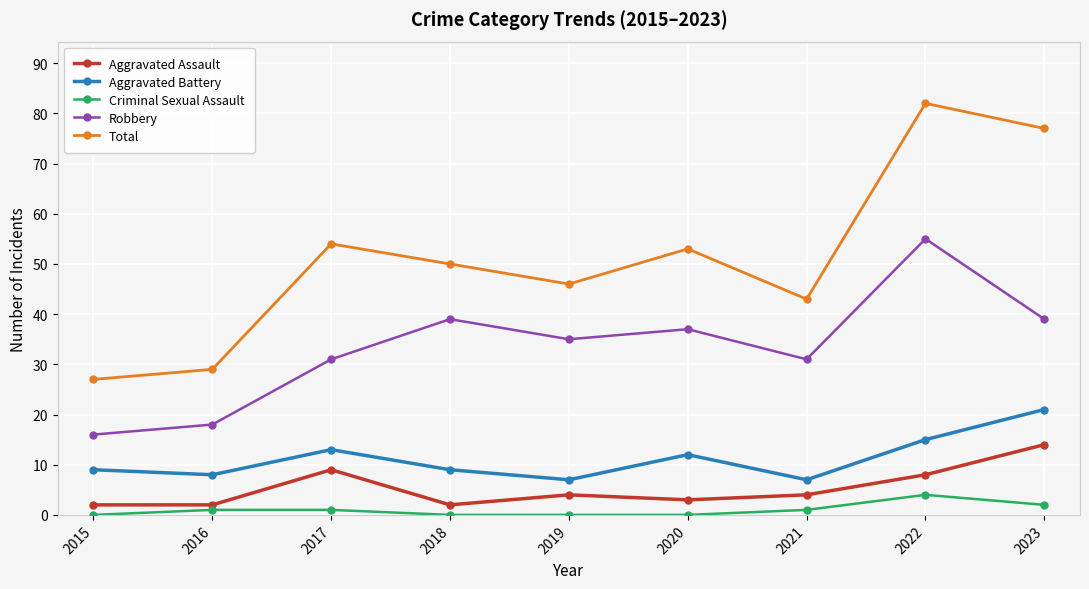

What is the difference between the Aggravated Assault values at 2021 and 2015?

2